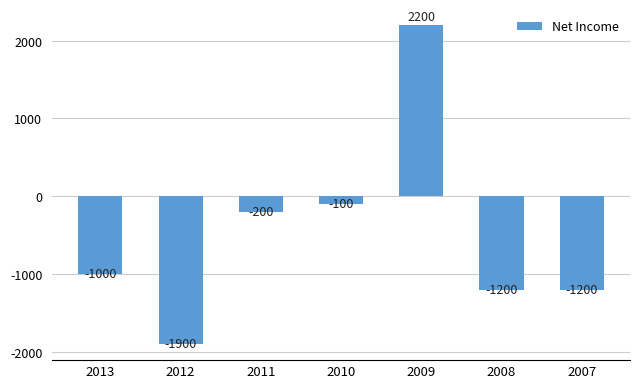

How many data points are less than -1000?

3